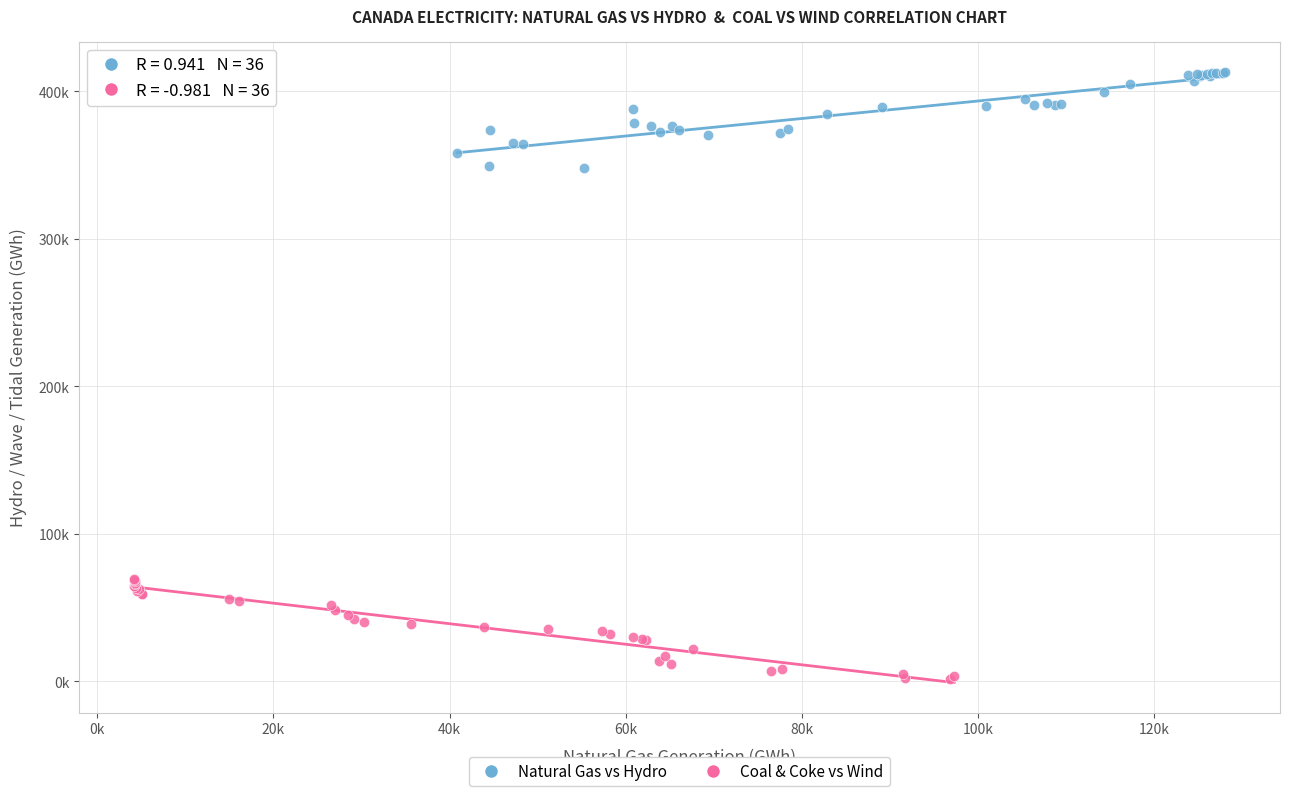

Which series contains the lowest Y value?

Coal & Coke vs Wind